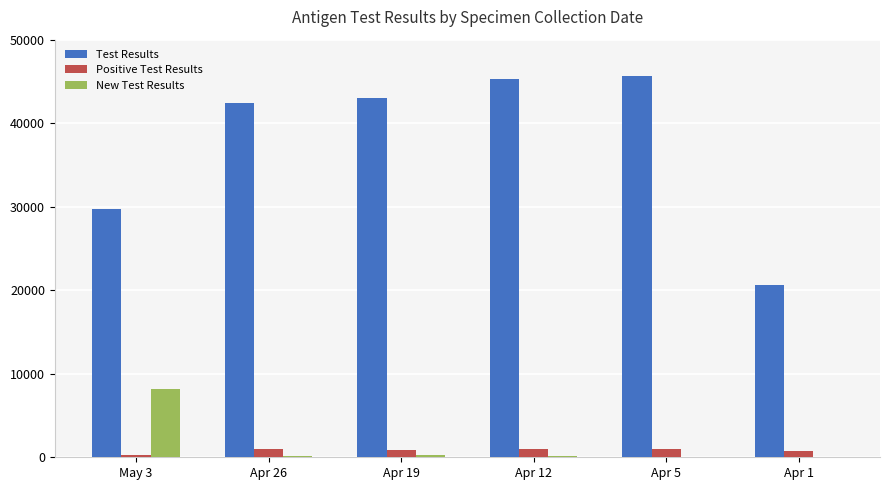

How many groups of bars are there?

6